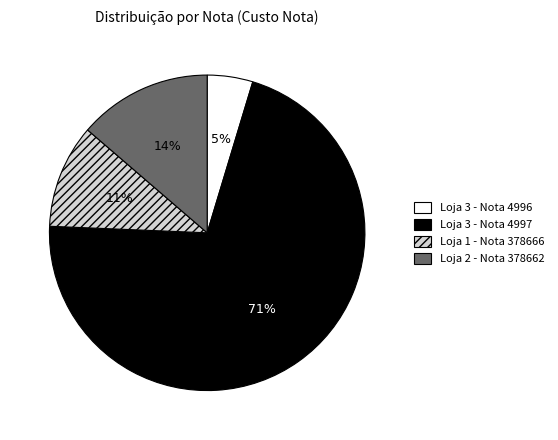

Does any single category account for the majority?

Yes